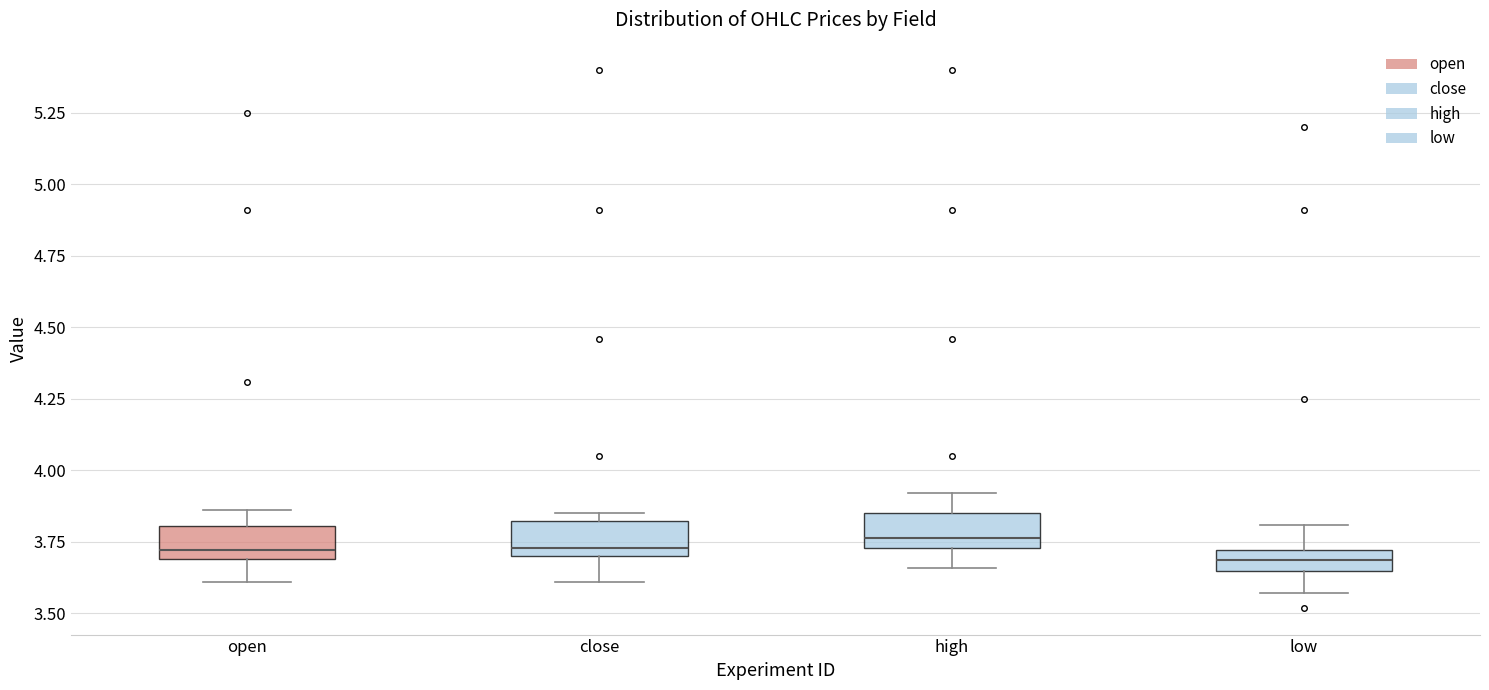

Reading left to right, transcribe this box plot: for each box, give where its median line is, the range the box spans, and where its two whiskers end, as read against the y-axis. The values are not printed on the chart, so give them approximately, as read against the axis.

open: median 3.70 (just above the box's lower edge), box 3.70 to 3.80, whiskers 3.60 to 3.85
close: median 3.75, box 3.70 to 3.80, whiskers 3.60 to 3.85
high: median 3.75 (just above the box's lower edge), box 3.75 to 3.85, whiskers 3.65 to 3.90
low: median 3.70 (inside the box), box 3.65 to 3.70, whiskers 3.55 to 3.80